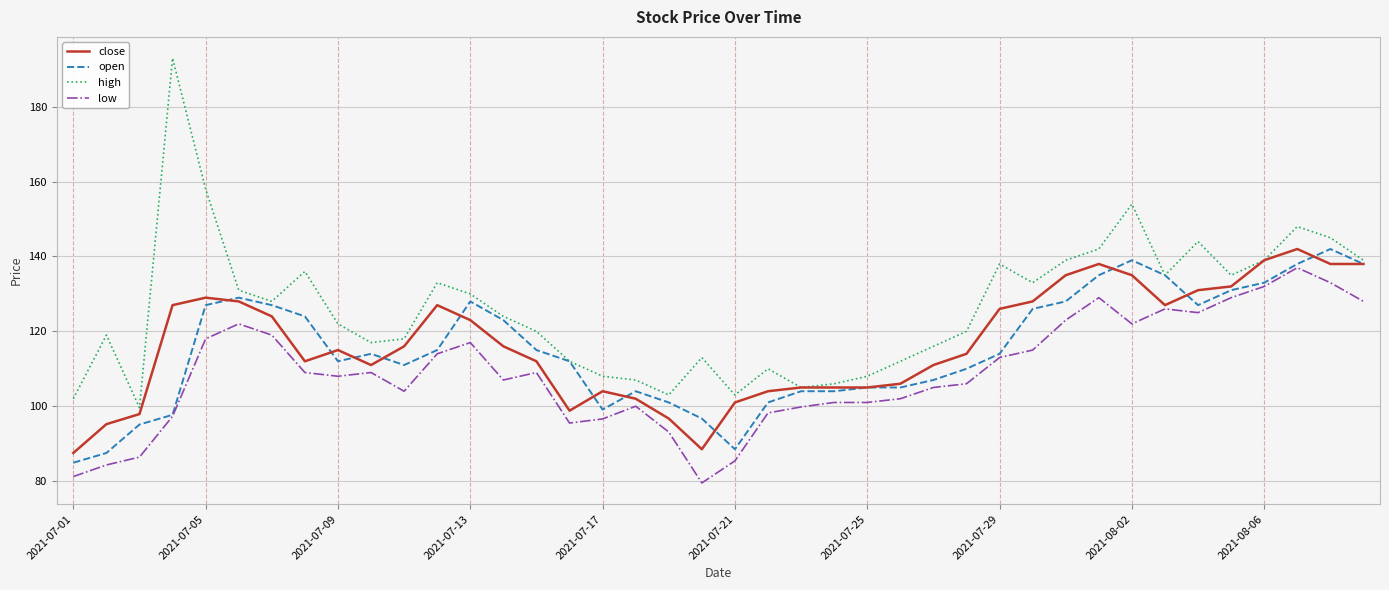

True or false: low and high cross at least once.

False